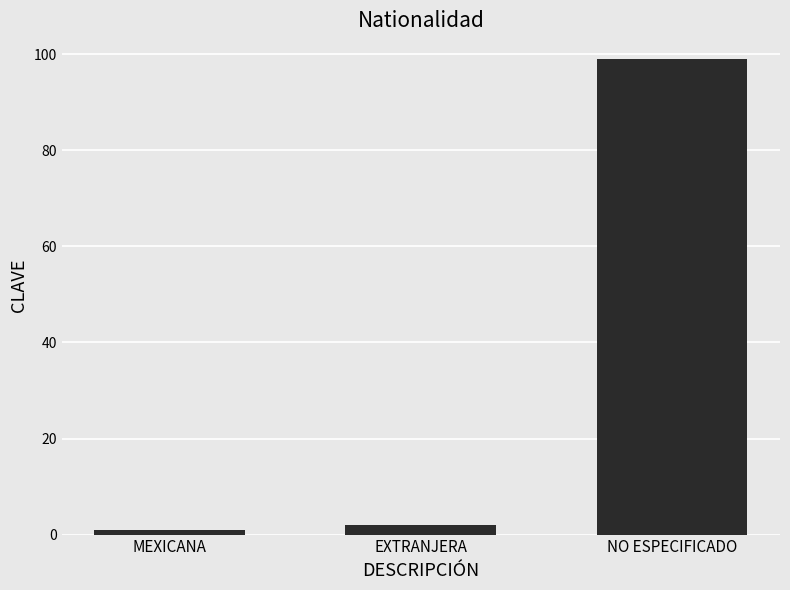

What is the smallest value displayed?

1